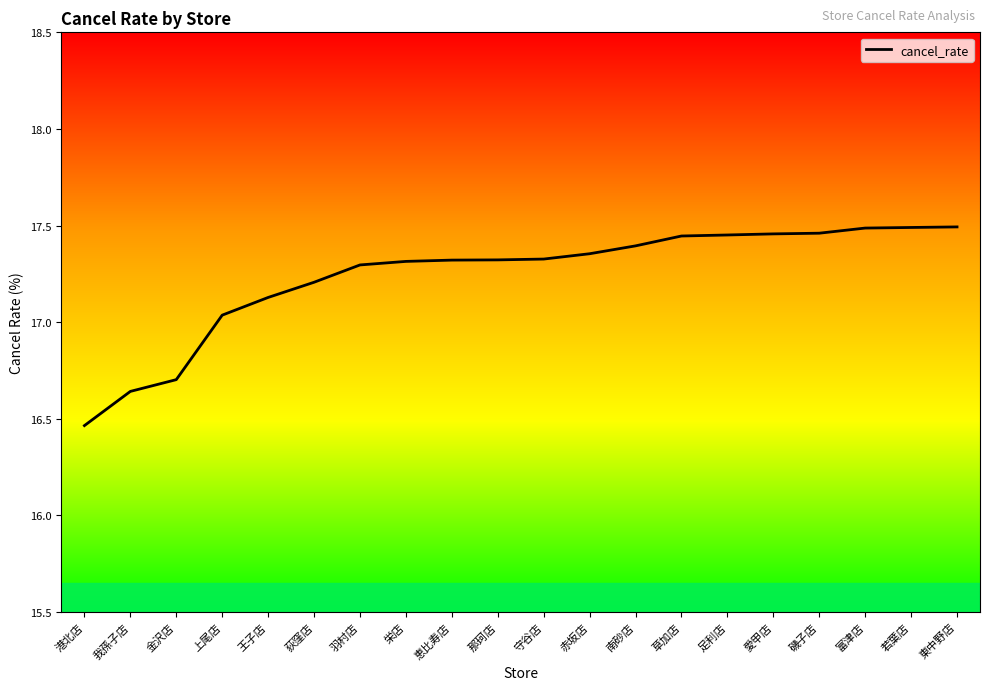

What is the difference between the maximum and minimum values?

1.0